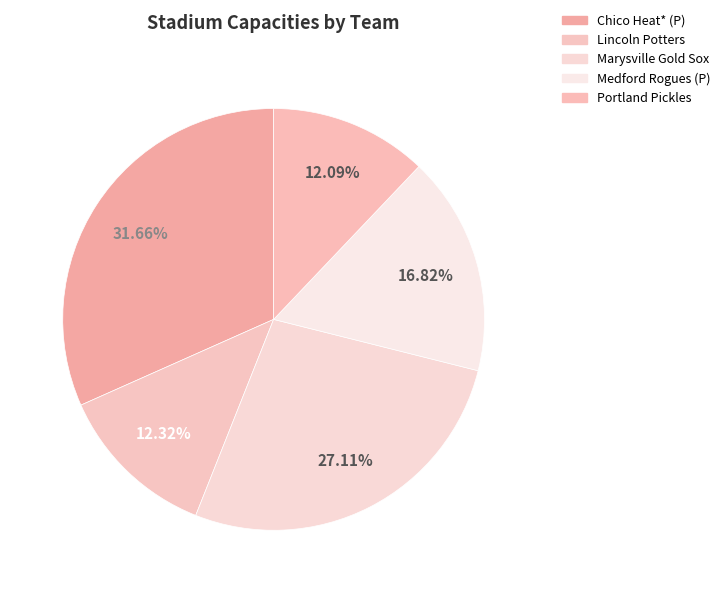

To the nearest percent, what is the difference between the largest and smallest slice percentages?

20%